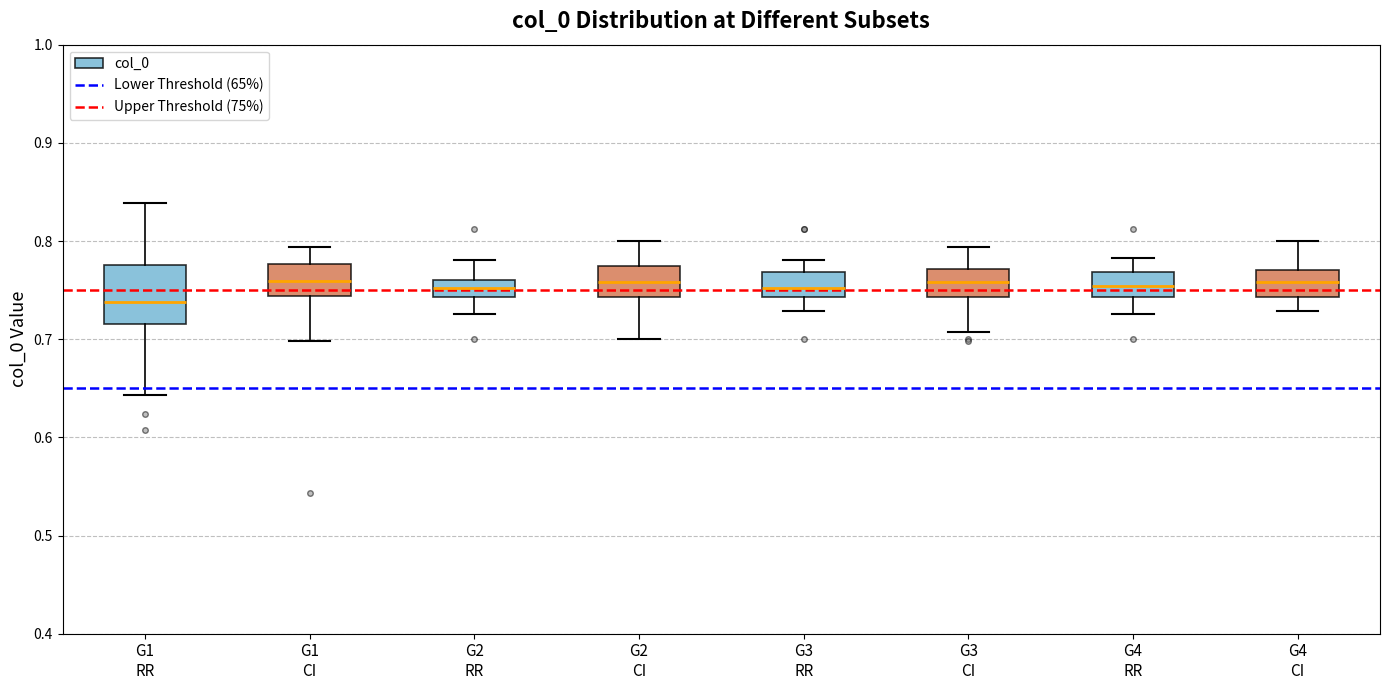

Reading left to right, read every box against the y-axis: the position of its median line, the range the box covers, and the ends of its whiskers. The values are not printed on the chart, so give them approximately, as read against the axis.

G1 RR: median 0.74, box 0.71 to 0.78, whiskers 0.64 to 0.84
G1 CI: median 0.76, box 0.74 to 0.78, whiskers 0.70 to 0.79
G2 RR: median 0.75, box 0.74 to 0.76, whiskers 0.73 to 0.78
G2 CI: median 0.76, box 0.74 to 0.77, whiskers 0.70 to 0.80
G3 RR: median 0.75, box 0.74 to 0.77, whiskers 0.73 to 0.78
G3 CI: median 0.76, box 0.74 to 0.77, whiskers 0.71 to 0.79
G4 RR: median 0.75, box 0.74 to 0.77, whiskers 0.73 to 0.78
G4 CI: median 0.76, box 0.74 to 0.77, whiskers 0.73 to 0.80